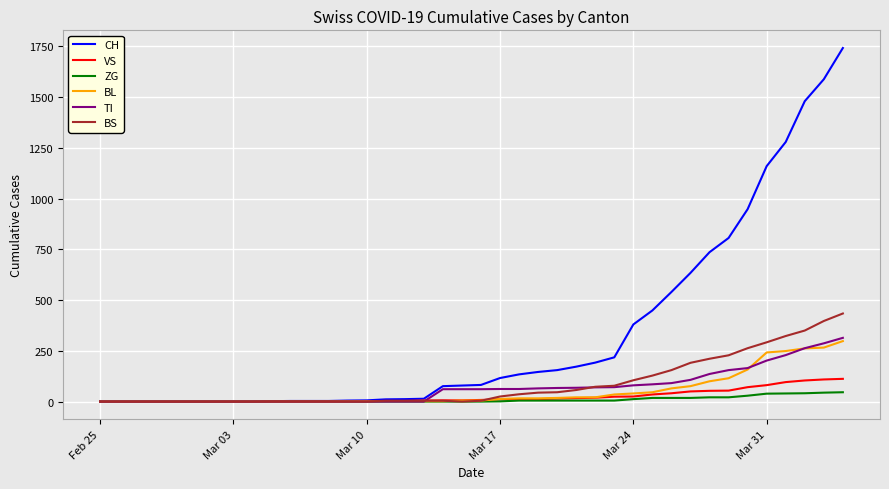

What is the highest value of the VS series?

112